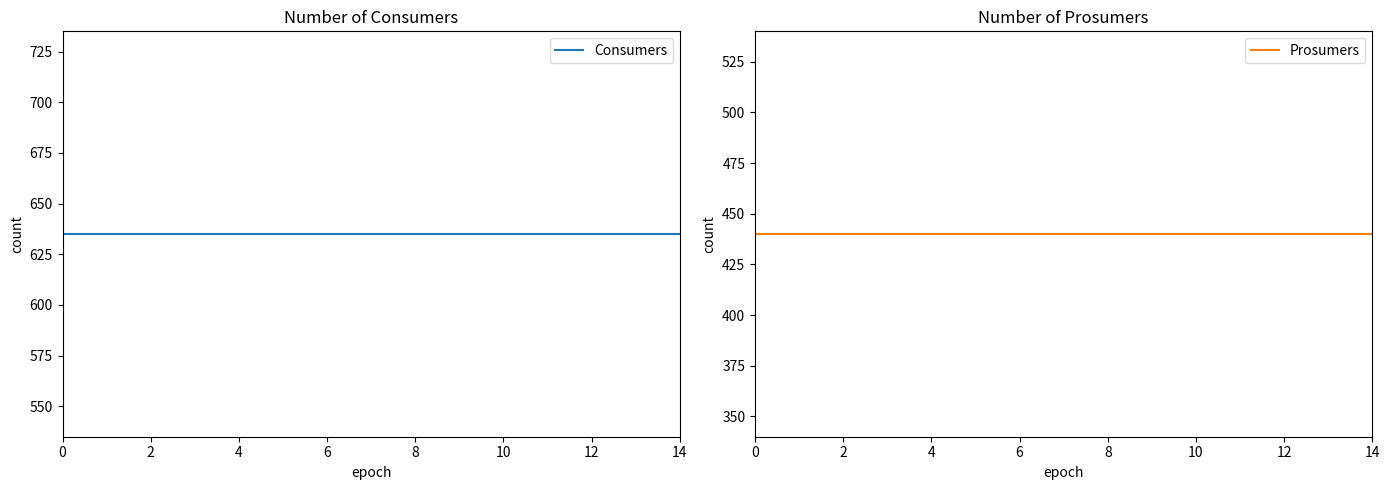

What is the sum of all Prosumers values?

6600